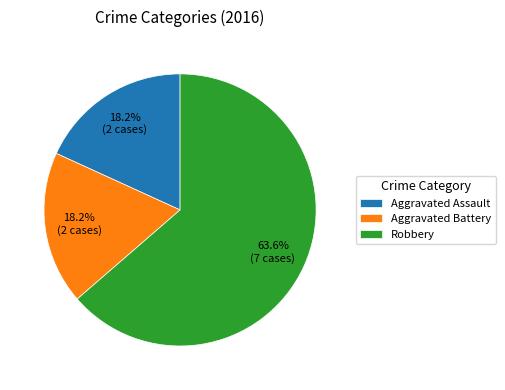

Which slice represents more than half of the pie?

Robbery